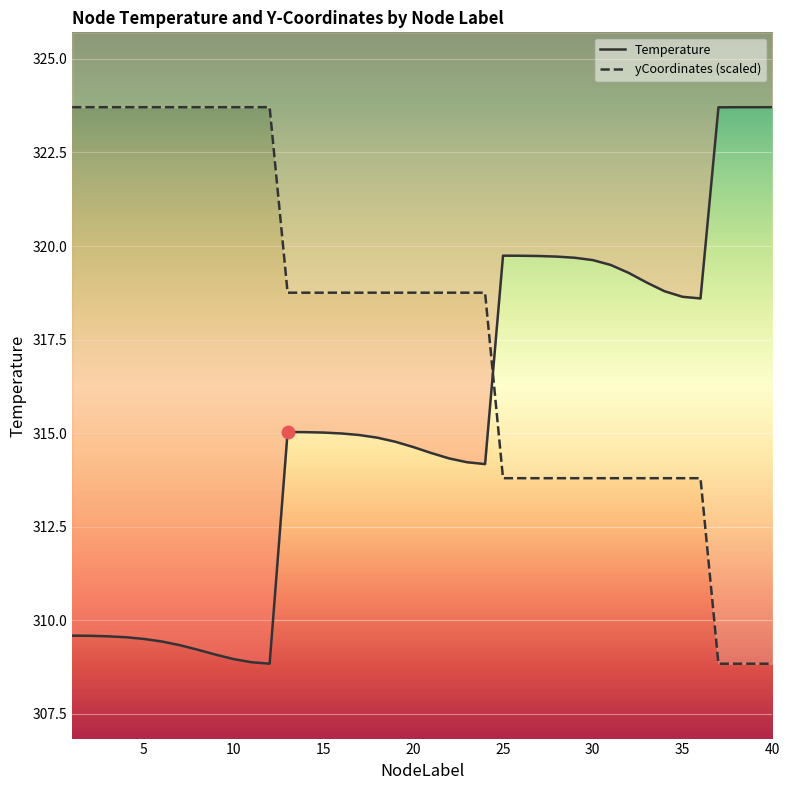

Which series has the largest total across all categories?

yCoordinates (scaled)